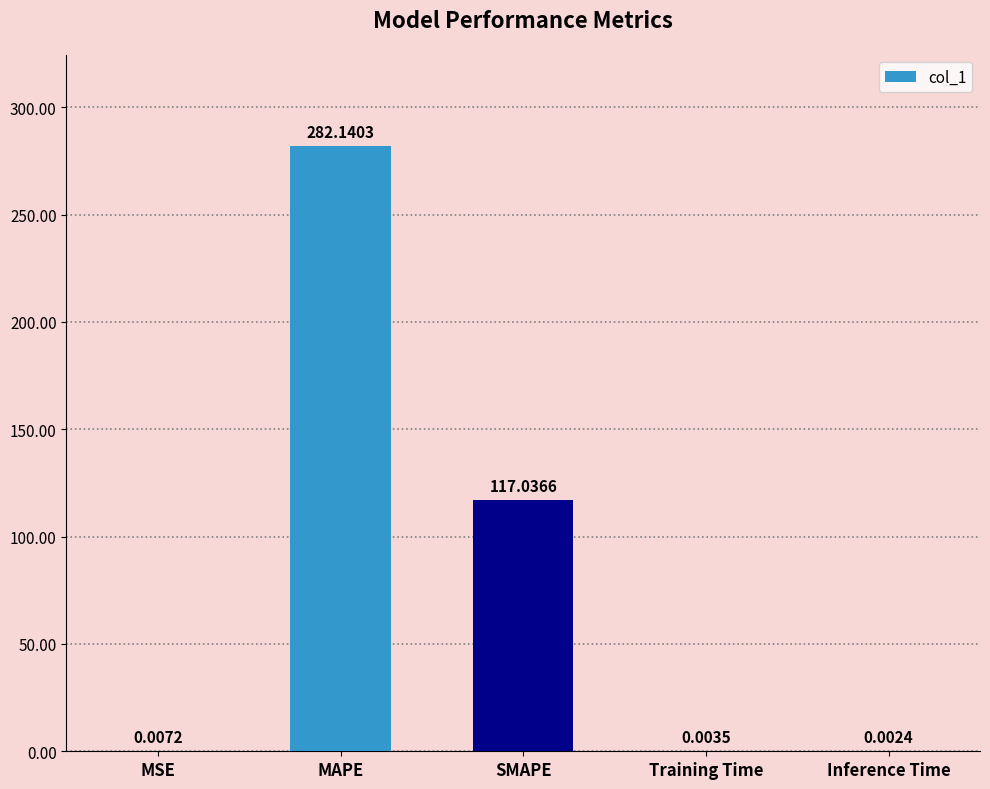

What is the sum of all values?

399.2